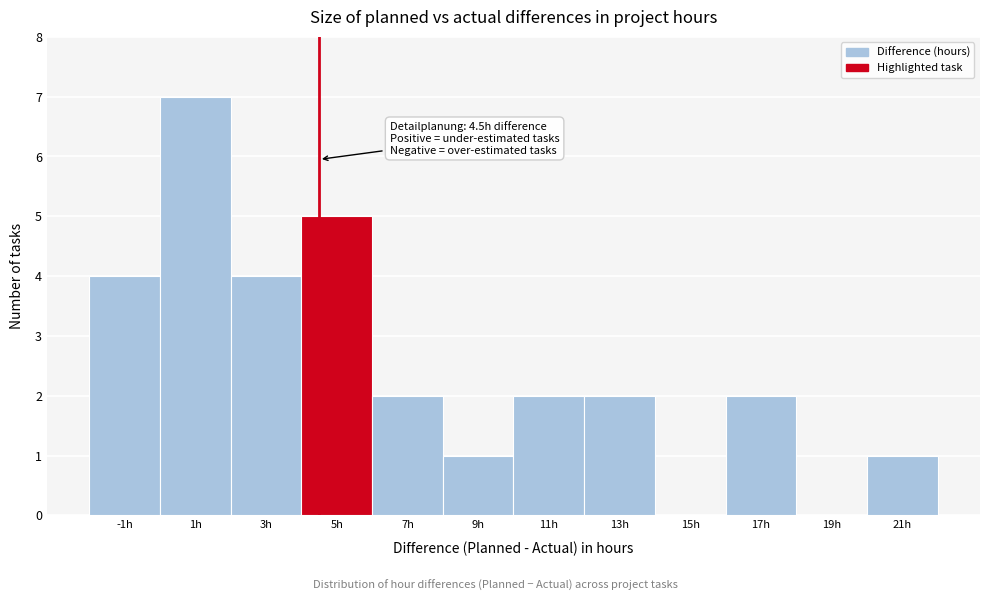

Over which range of the x-axis is the bar tallest?

0 to 2